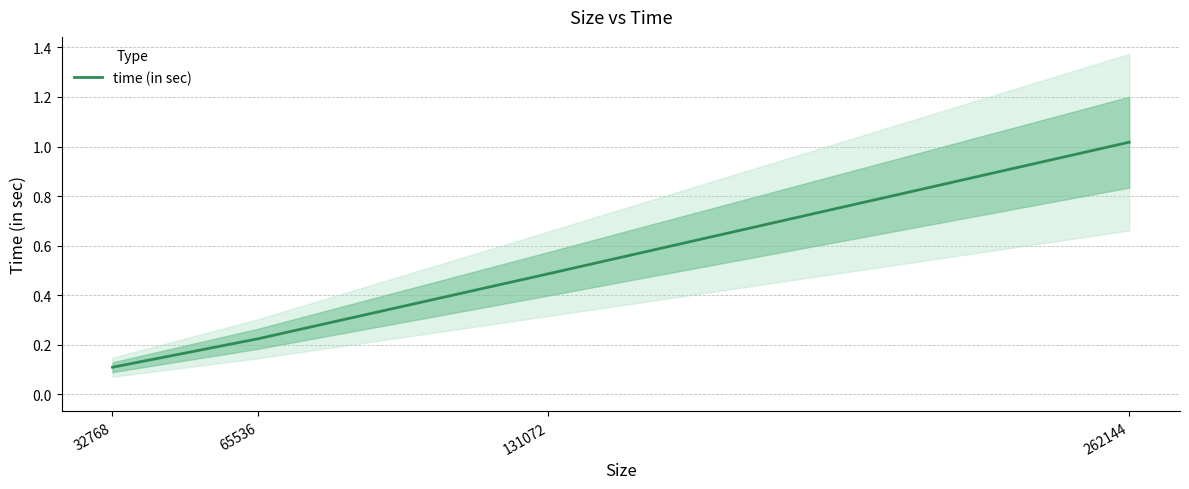

The chart shows a value of 0.1 at 32768. True or false?

True